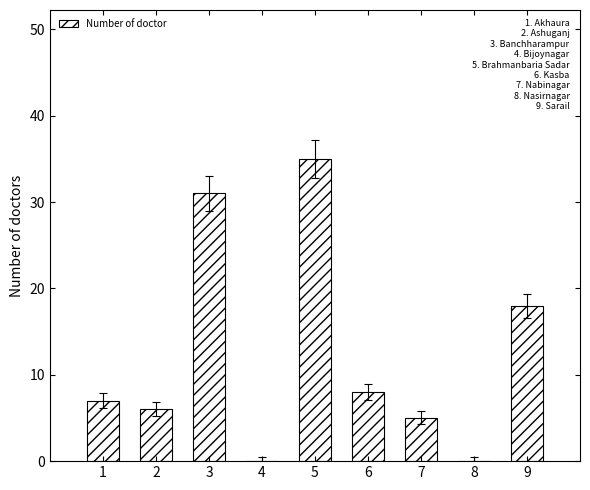

True or false: the data shows 12 at 8.

False